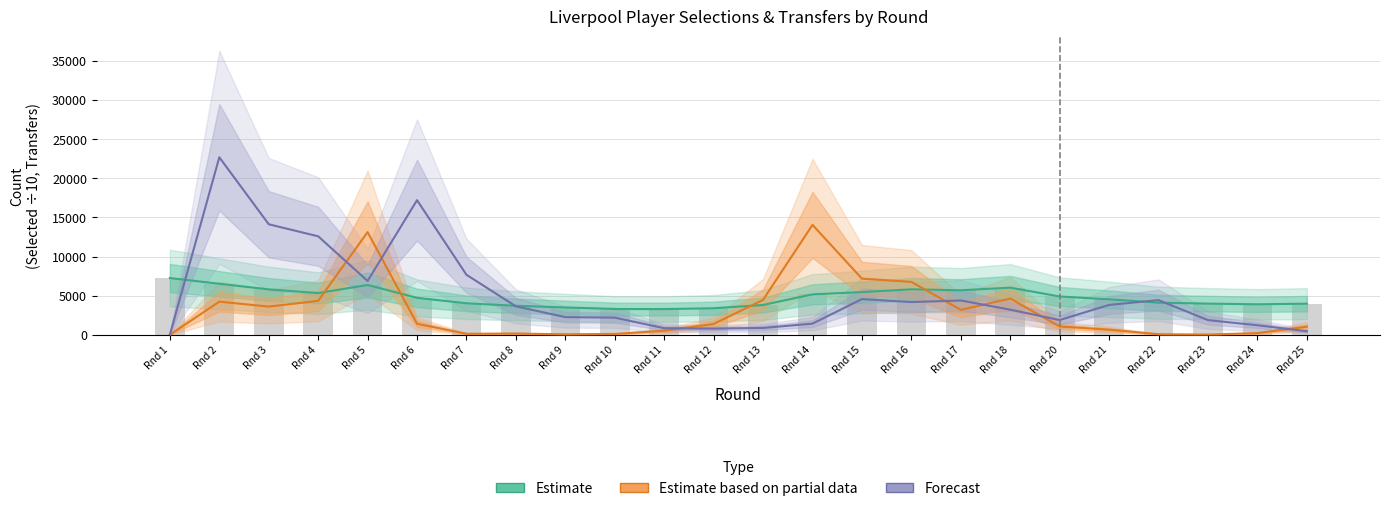

What is the greatest value displayed?

22701.0